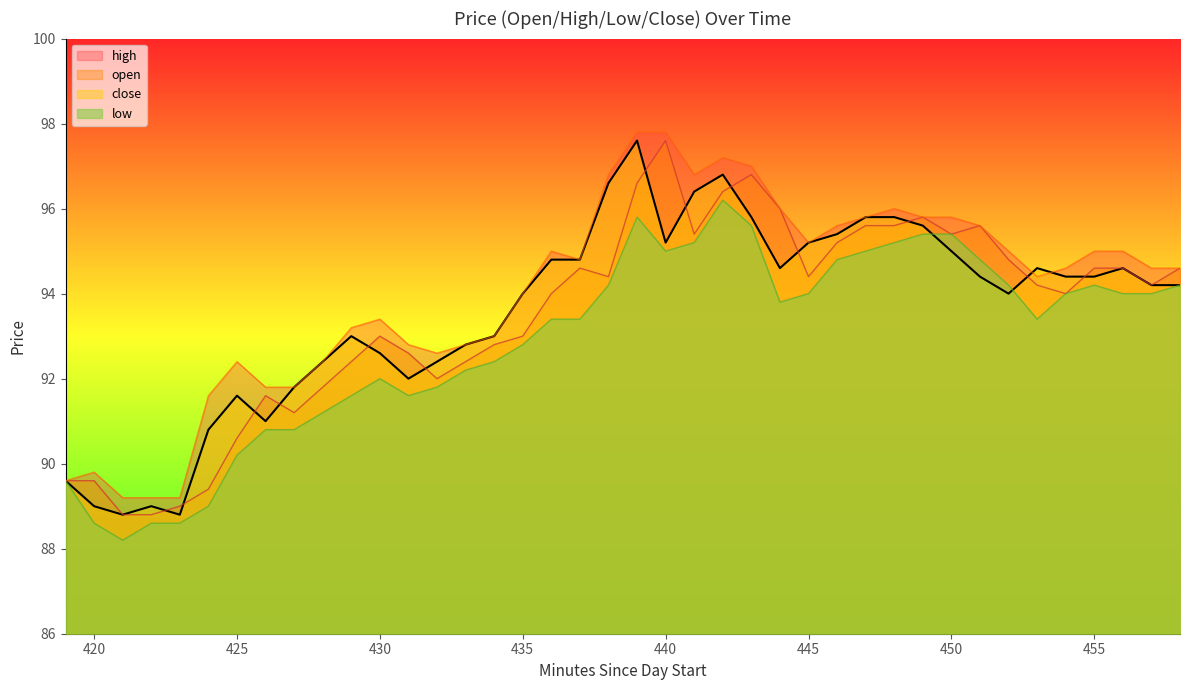

True or false: high and low intersect in this chart.

False